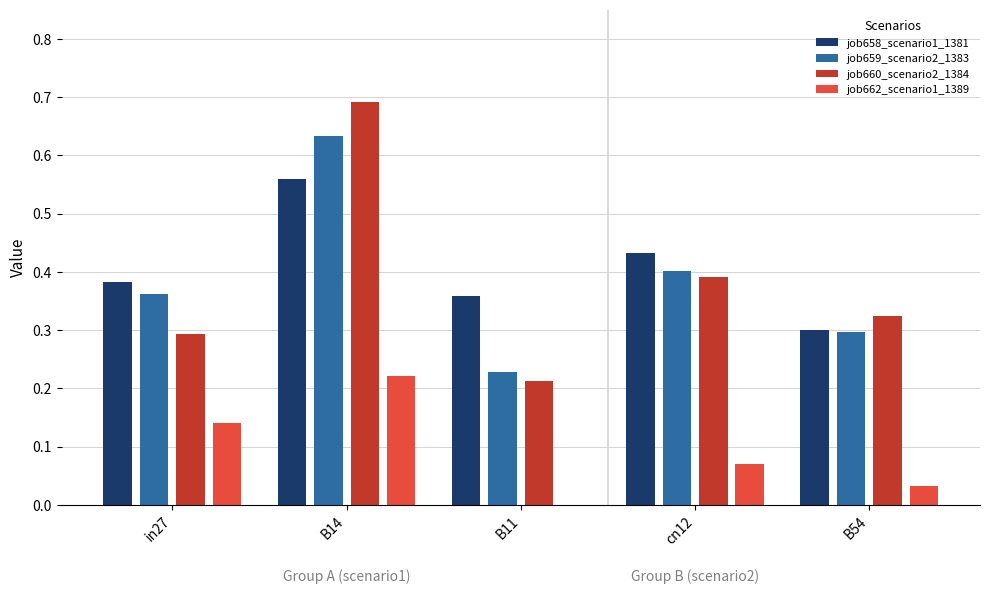

What is the total value across all series at cn12?

1.3